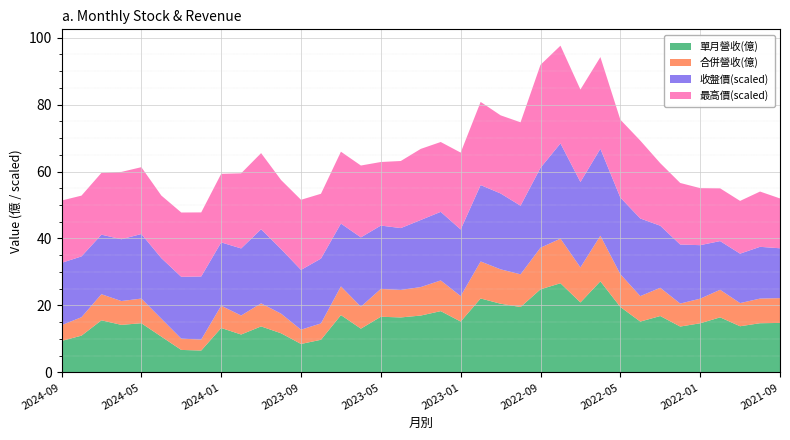

What is the maximum value for 單月營收(億)?

27.2